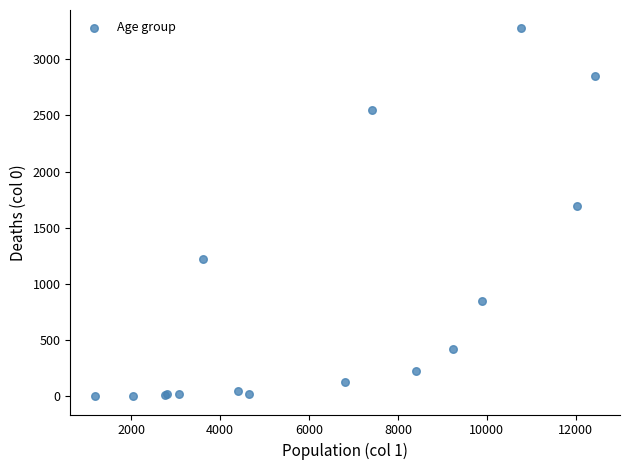

What Y value in the scatter plot is closest to 1638?

1690